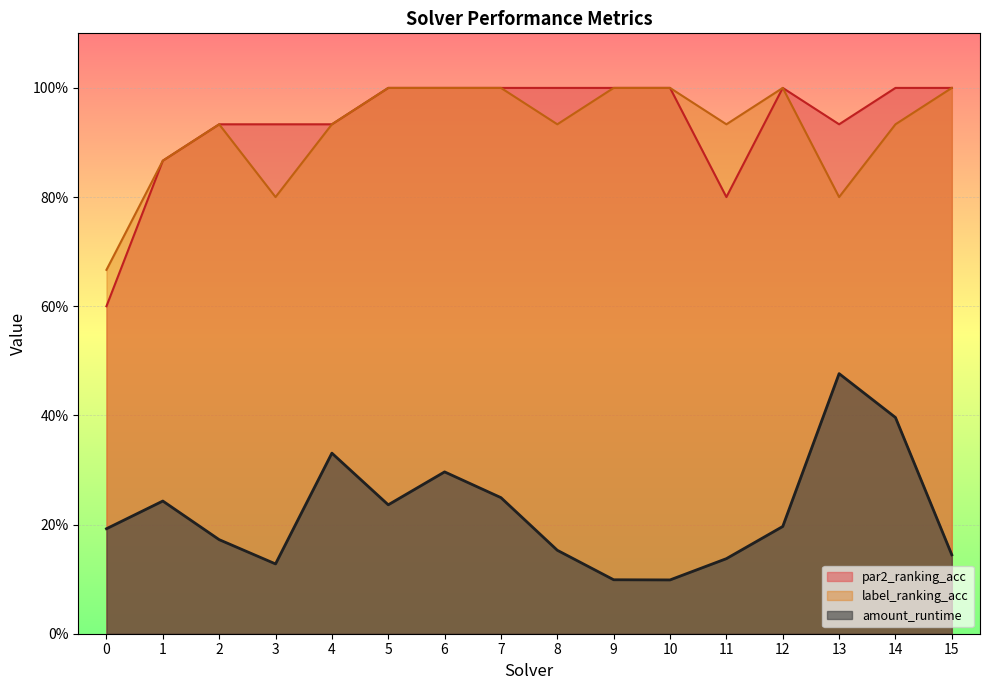

Reading left to right, transcribe all the data shown in this chart.

par2_ranking_acc: 0.6	0.9	0.9	0.9	0.9	1.0	1.0	1.0	1.0	1.0	1.0	0.8	1.0	0.9	1.0	1.0
label_ranking_acc: 0.7	0.9	0.9	0.8	0.9	1.0	1.0	1.0	0.9	1.0	1.0	0.9	1.0	0.8	0.9	1.0
amount_runtime: 0.2	0.2	0.2	0.1	0.3	0.2	0.3	0.2	0.2	0.1	0.1	0.1	0.2	0.5	0.4	0.1